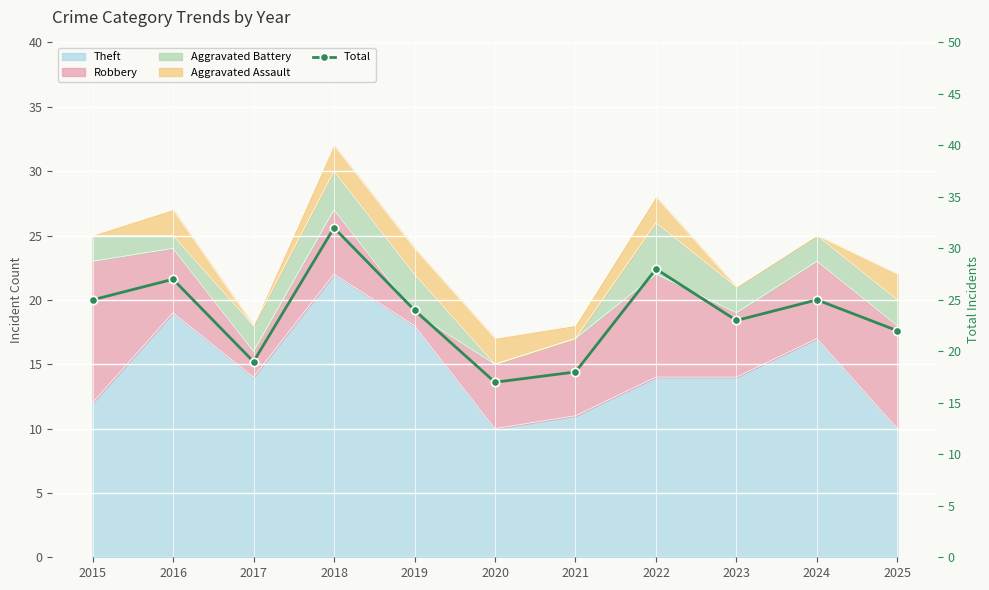

At which label does the data first exceed 24?

2015